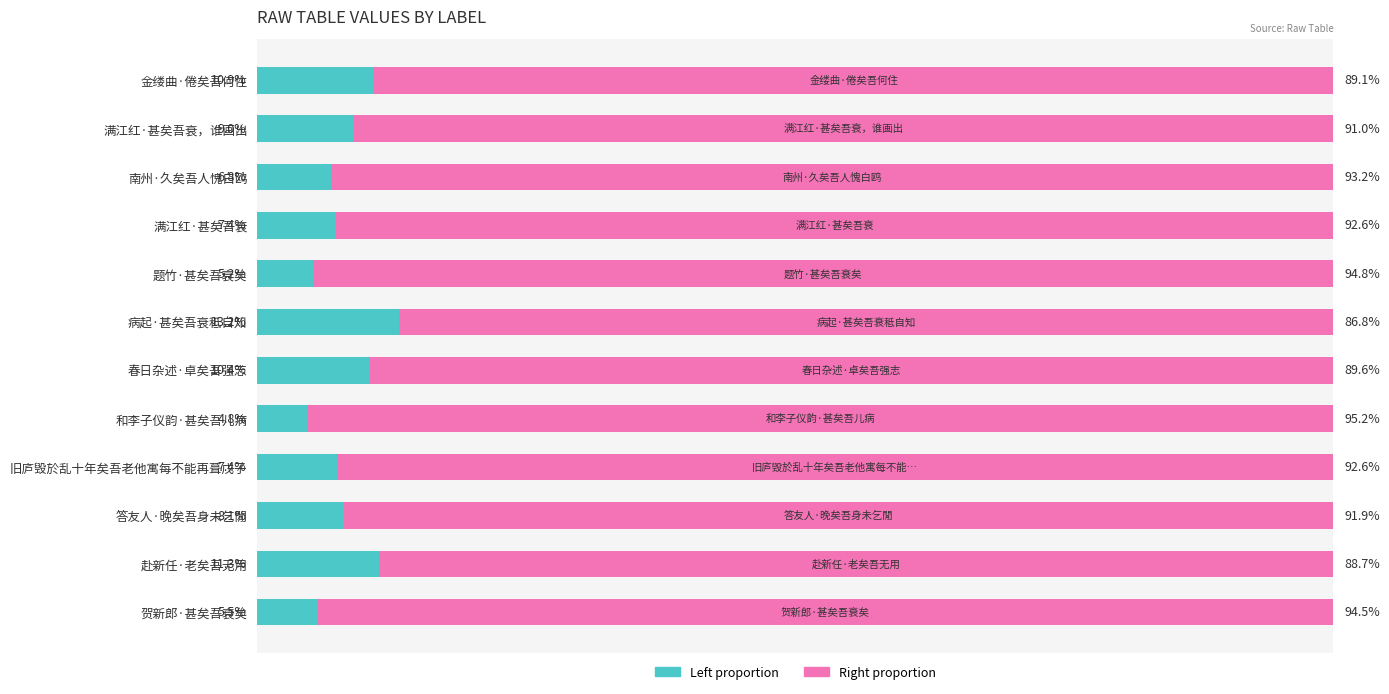

Reading right to left, extract all data points from this chart.

col_0 (left proportion): 5.5	11.3	8.1	7.4	4.8	10.4	13.2	5.2	7.4	6.8	9.0	10.9
col_0 (right proportion): 94.5	88.7	91.9	92.6	95.2	89.6	86.8	94.8	92.6	93.2	91.0	89.1